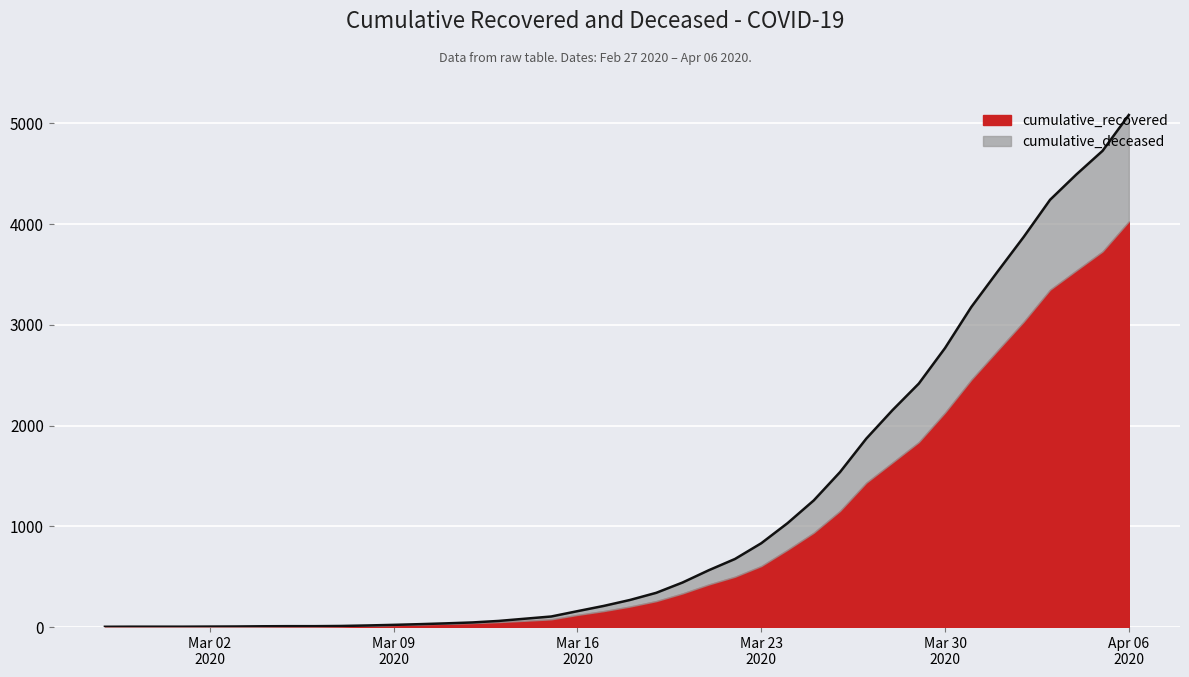

What is the value of the 3rd point from the left?

4